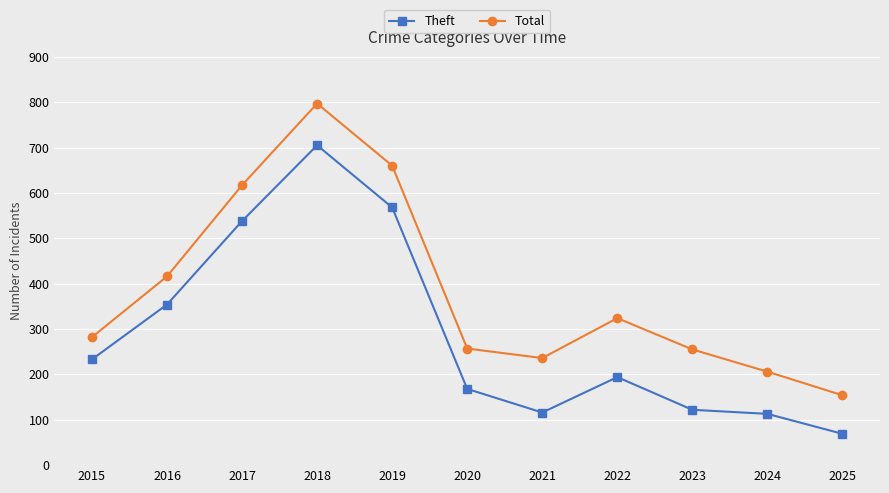

At 2017, list the series in order from smallest to largest.

Theft, Total